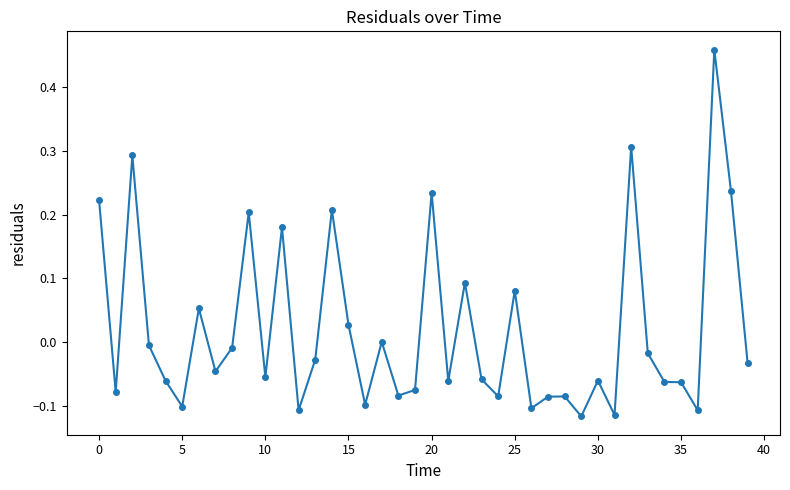

What is the sum of all values?

0.8